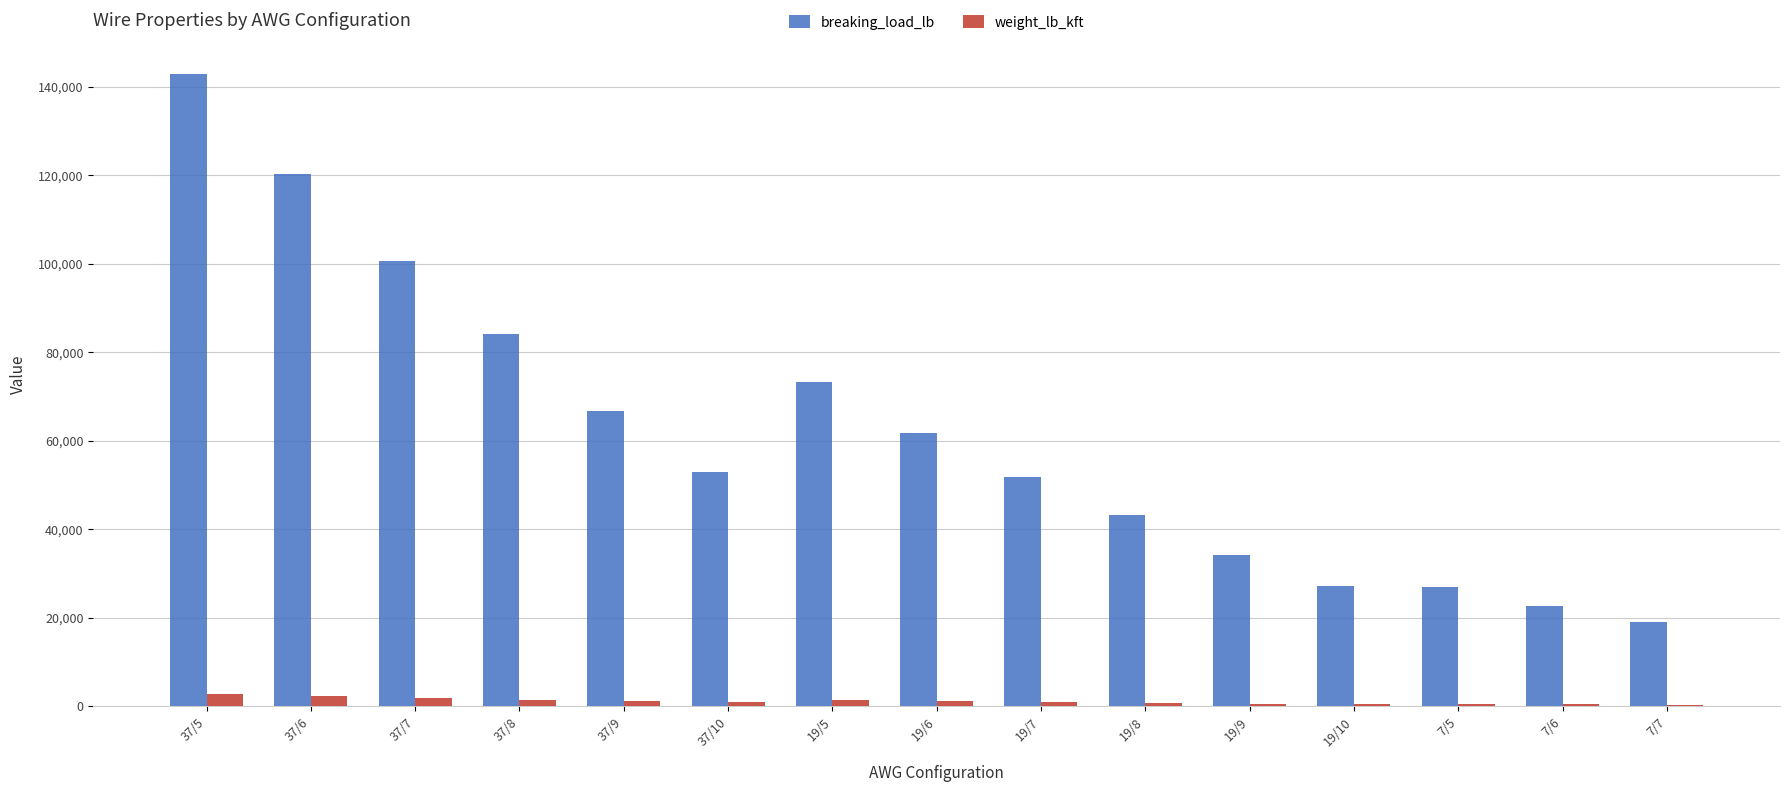

Which series changed the most between 37/6 and 37/7?

breaking_load_lb